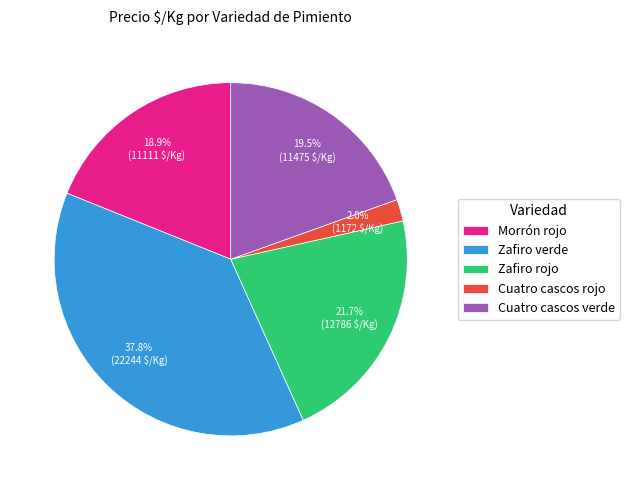

How many slices are in this pie chart?

5